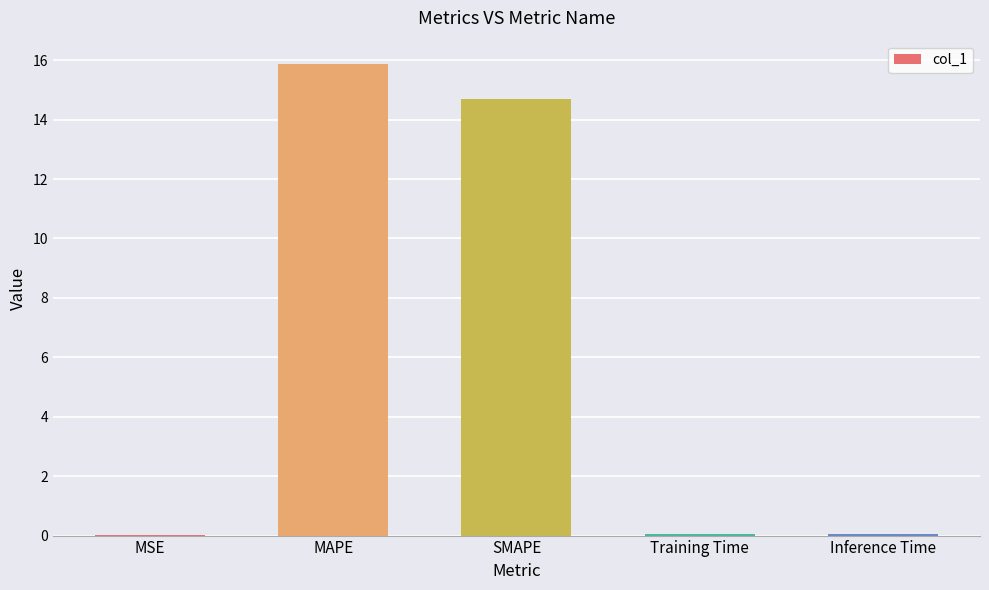

Which category has the highest value across all series?

MAPE